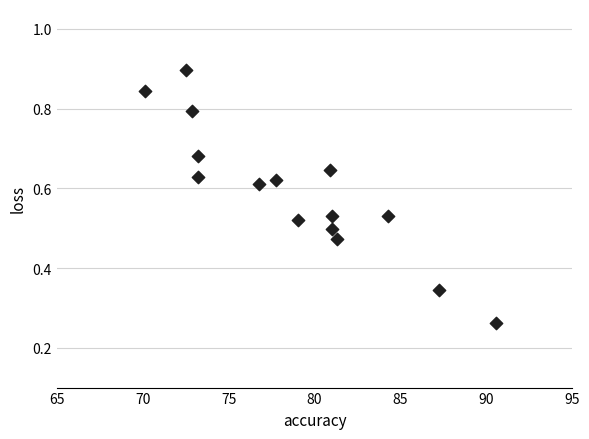

What is the range of X values (max minus min)?

20.5